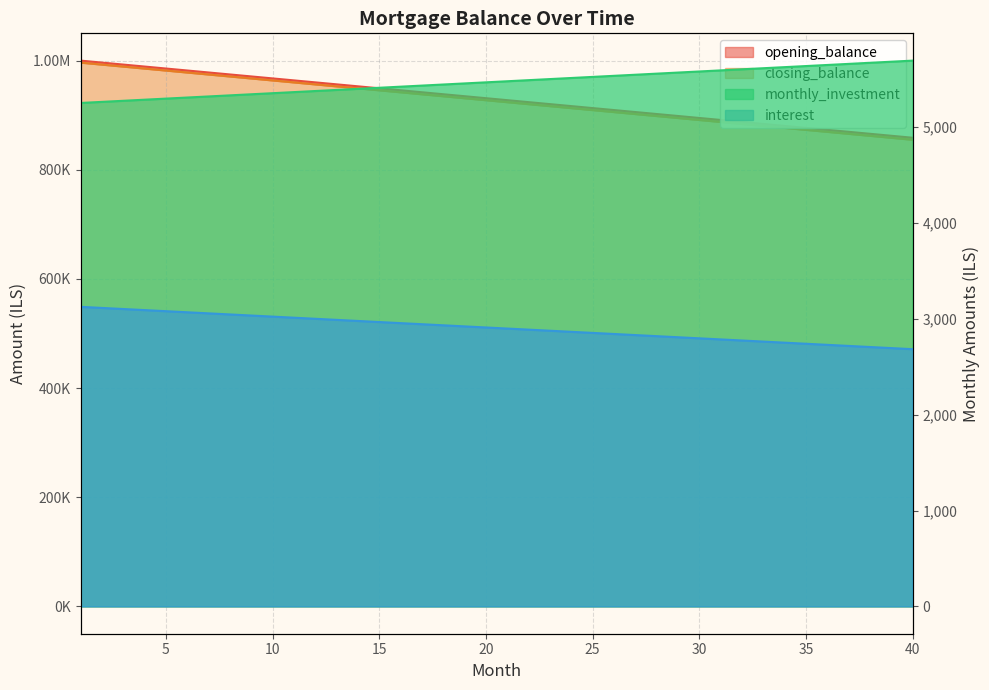

How many categories are shown in the chart?

40